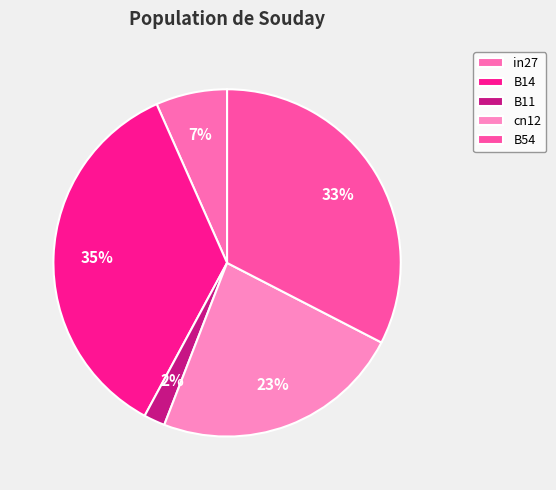

To the nearest percent, what portion does B14 represent?

35%